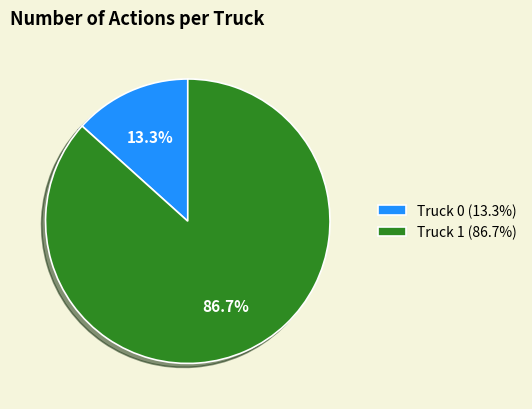

To the nearest percent, what is the average slice percentage?

50%